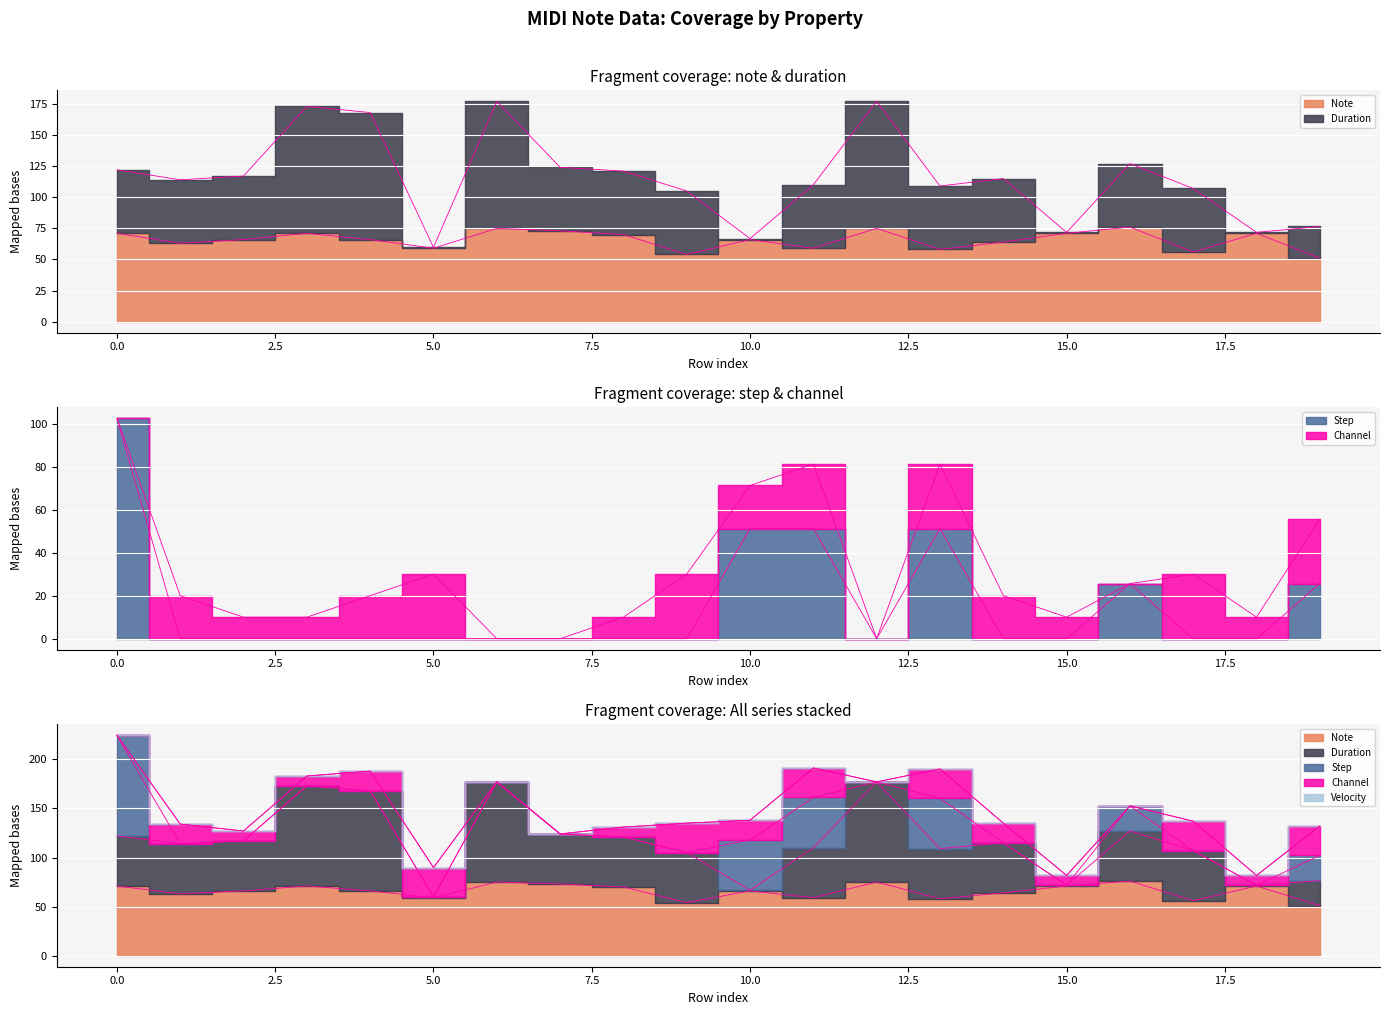

What is the difference between the maximum and second lowest values in the step series?

102.4